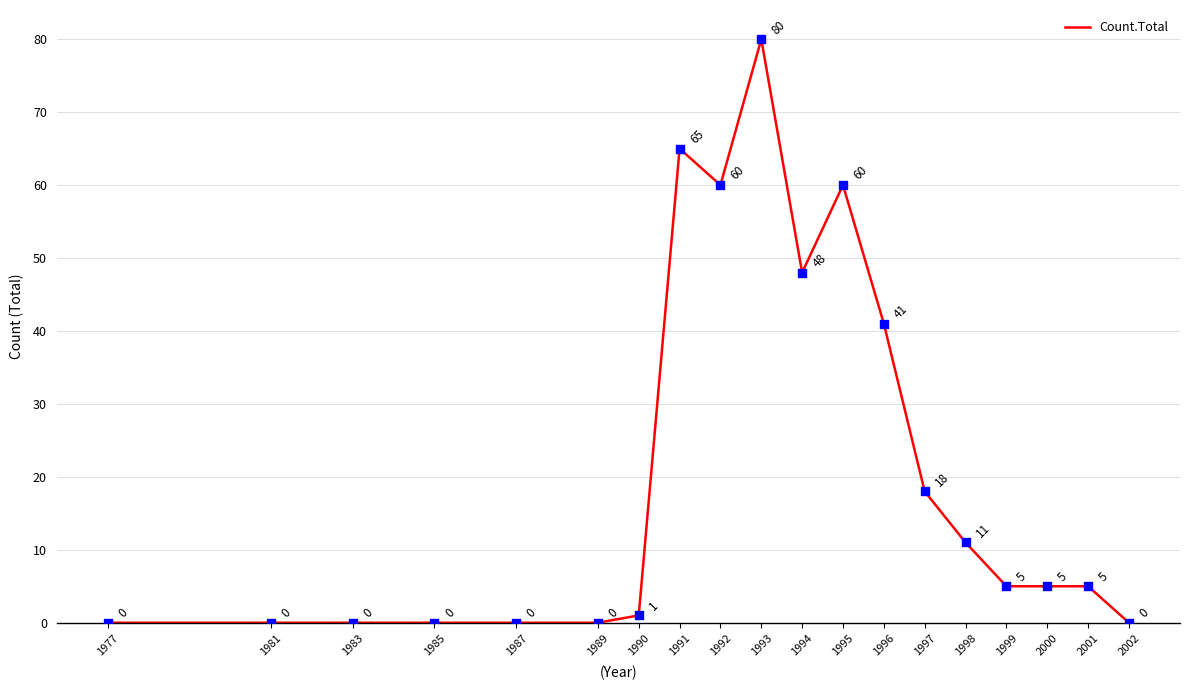

What is the change in value from 1981 to 2001?

+5